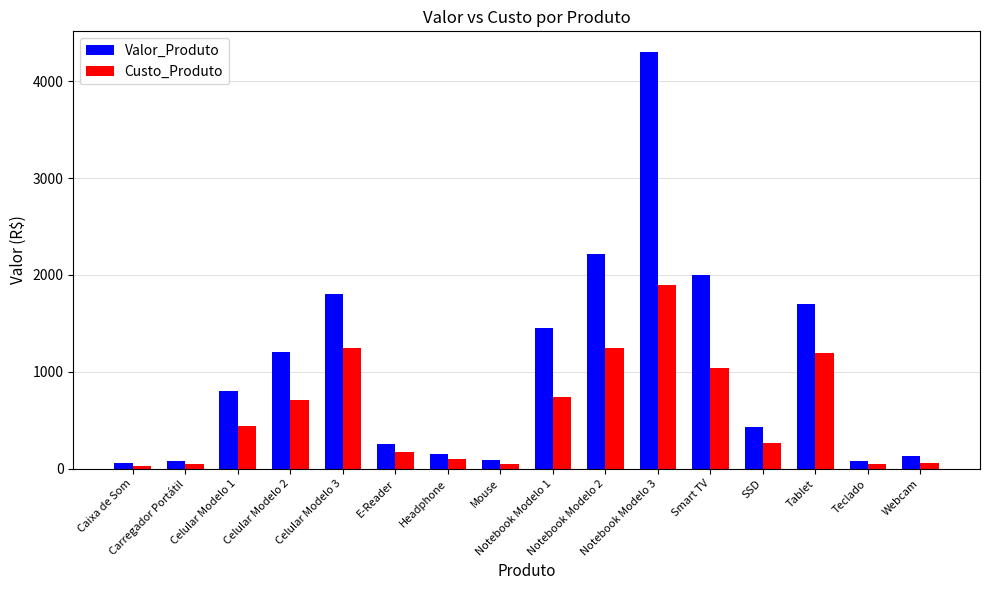

What is the label of the 12th bar from the right?

Celular Modelo 3